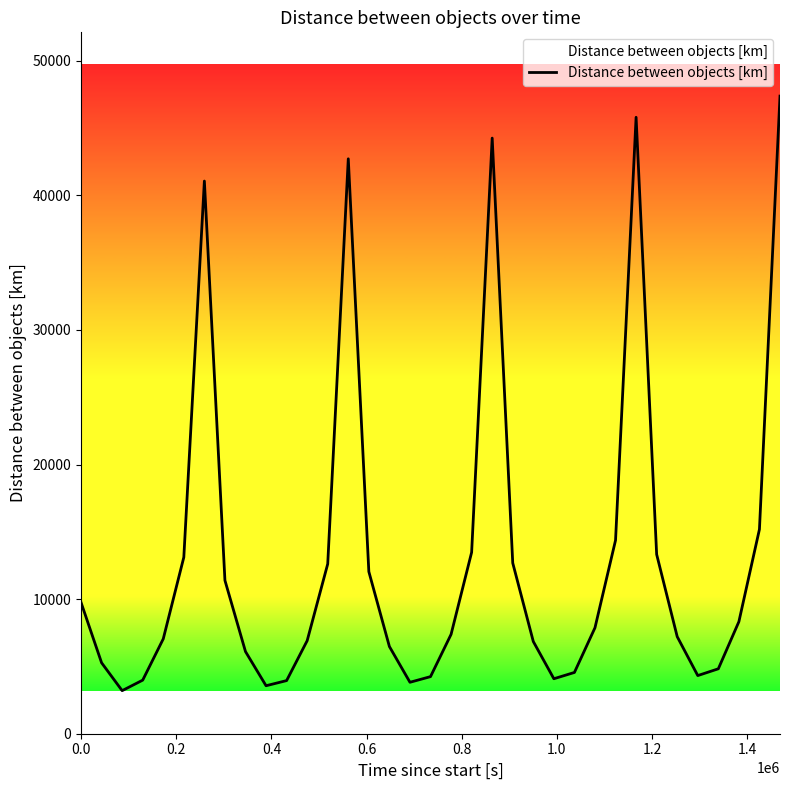

What is the sum of all values?

459169.1